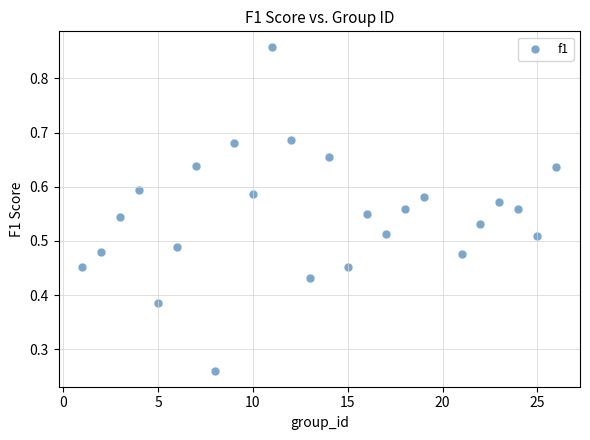

What is the range of X values (max minus min)?

25.0